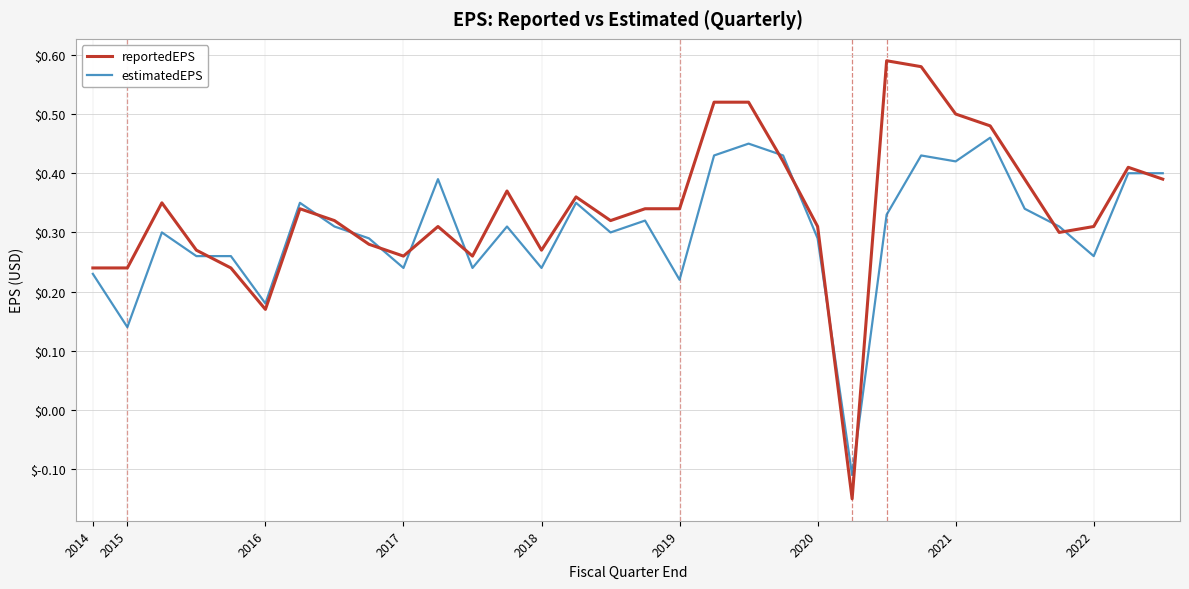

Which series has the widest spread of values?

reportedEPS